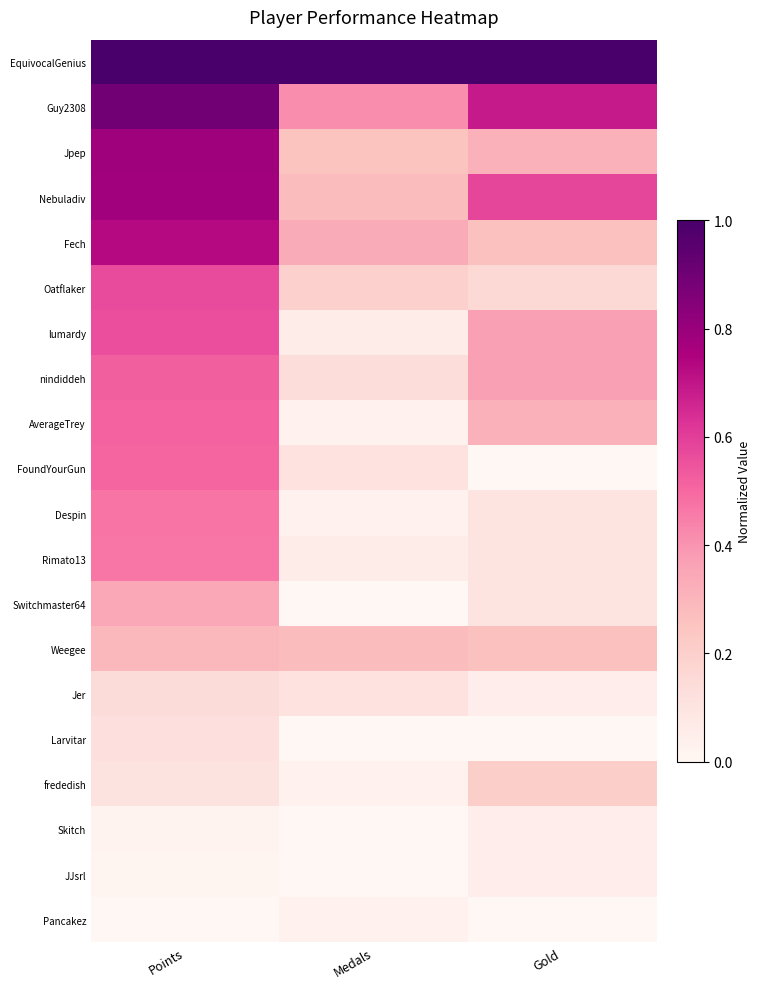

List the series in order of their peak value, highest first.

EquivocalGenius, Guy2308, Jpep, Nebuladiv, Fech, Oatflaker, lumardy, nindiddeh, AverageTrey, FoundYourGun, Despin, Rimato13, Switchmaster64, Weegee, frededish, Jer, Larvitar, Skitch, JJsrl, Pancakez